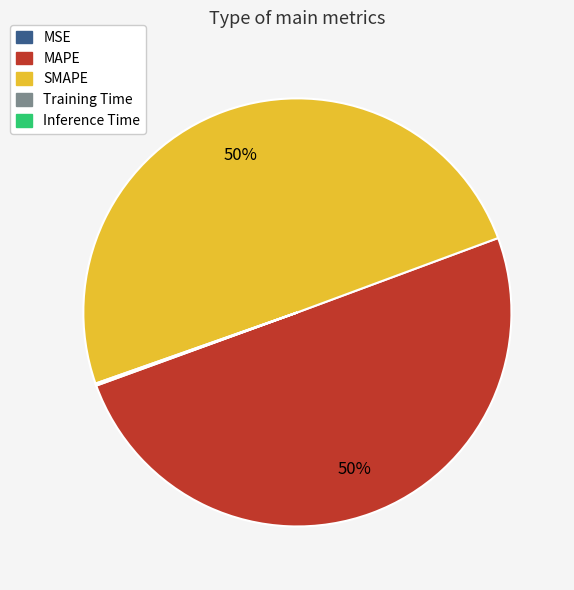

To the nearest percent, what portion does SMAPE represent?

50%